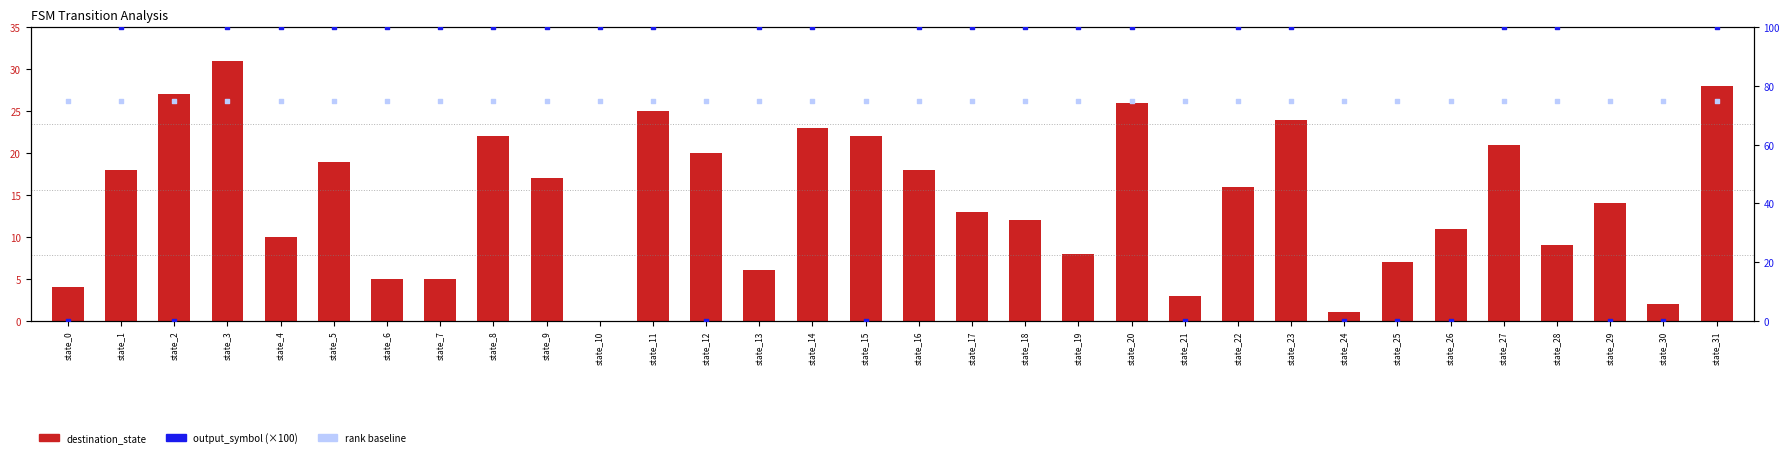

Which series contains the highest Y value?

output_symbol (scaled)